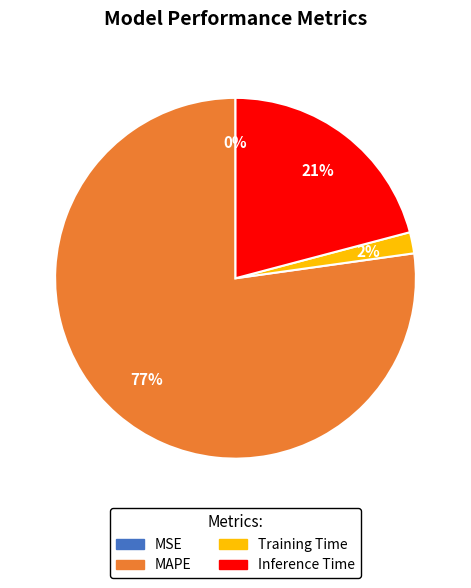

What is the largest slice in the pie chart?

MAPE